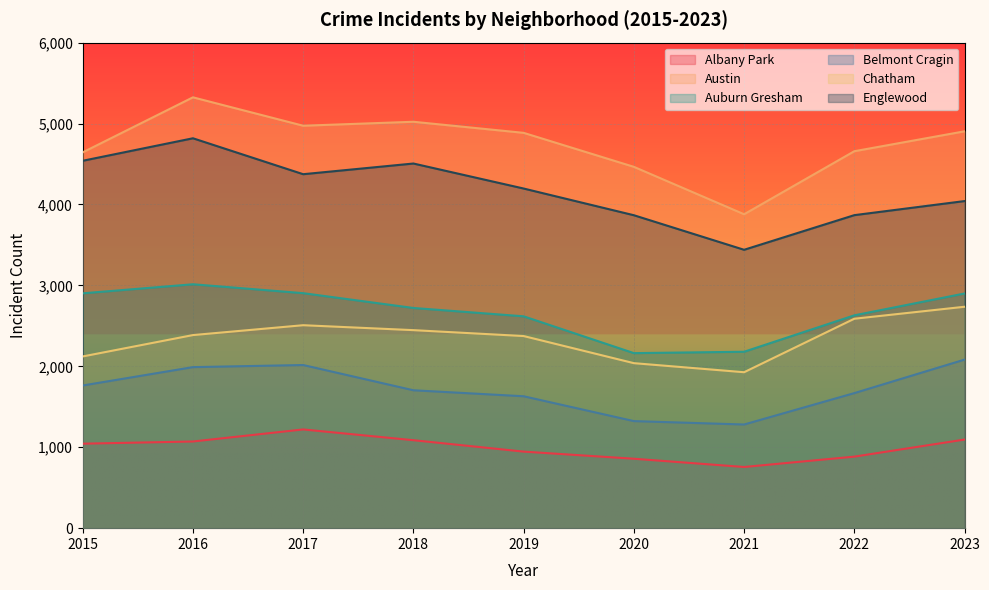

Is the value of Auburn Gresham at 2019 greater than the value of Belmont Cragin at 2022?

Yes